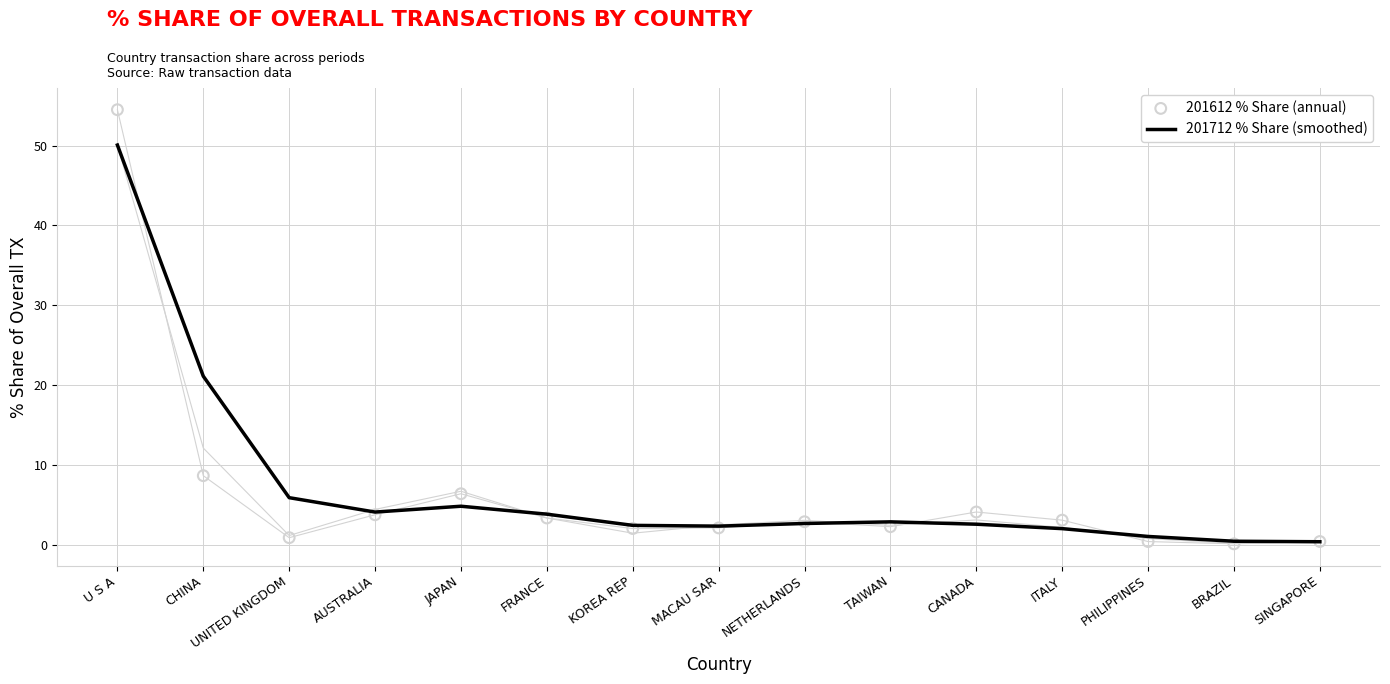

Which series reaches the minimum Y coordinate?

201612_% Share